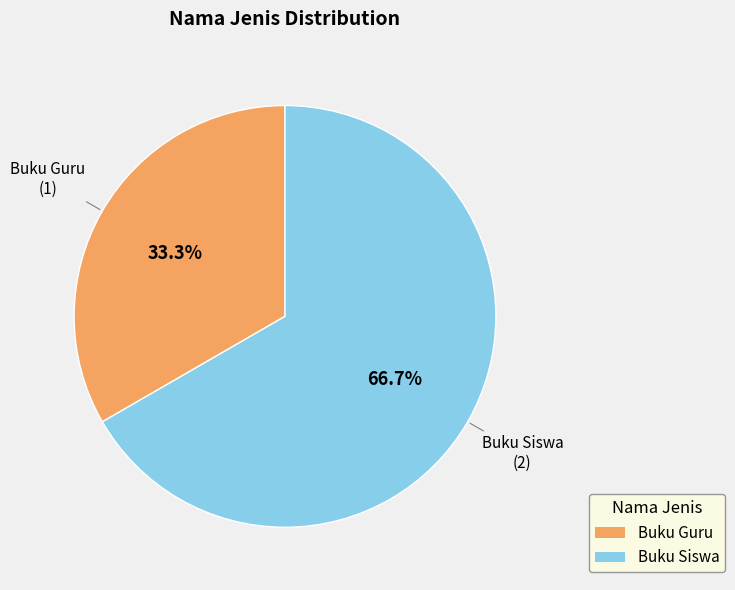

What is the largest slice in the pie chart?

Buku Siswa